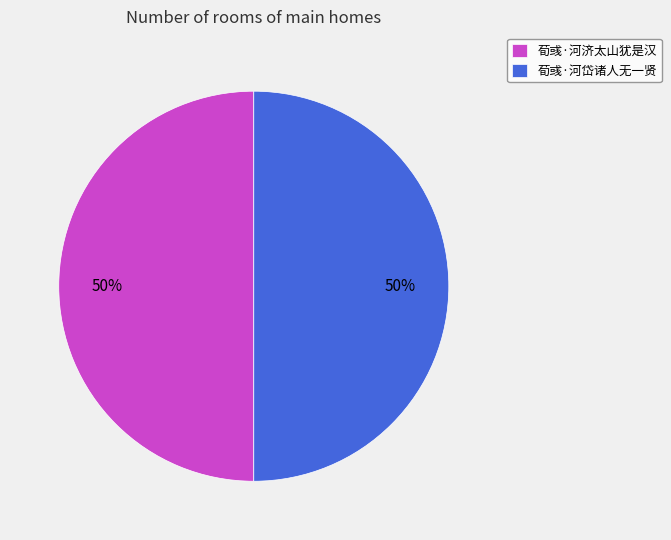

To the nearest percent, what is the average slice percentage?

50%